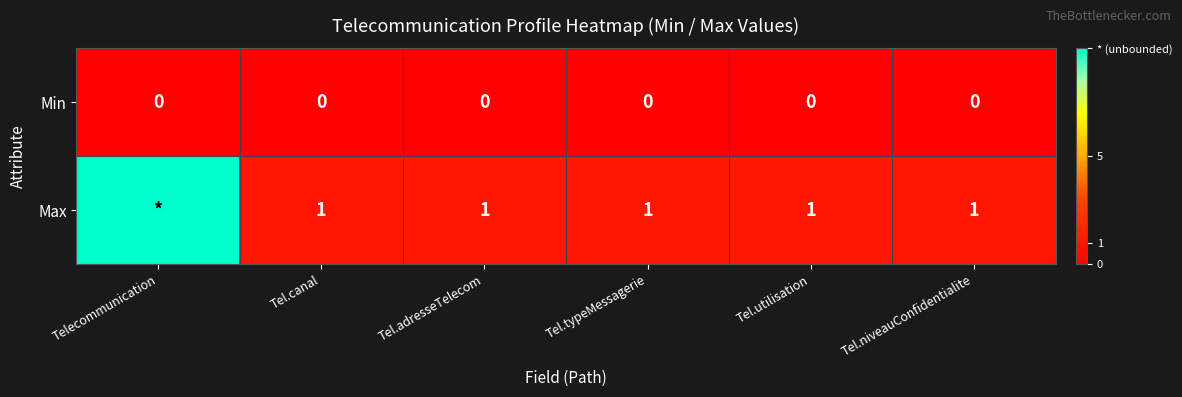

What is the maximum value shown in the chart?

10